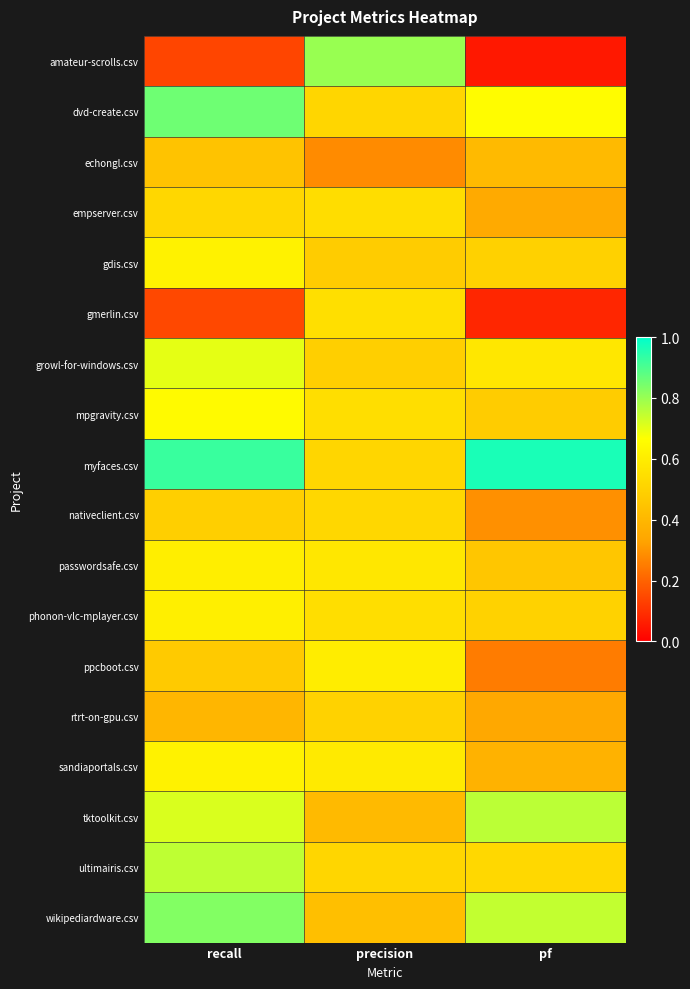

What is the maximum value shown in the chart?

1.0